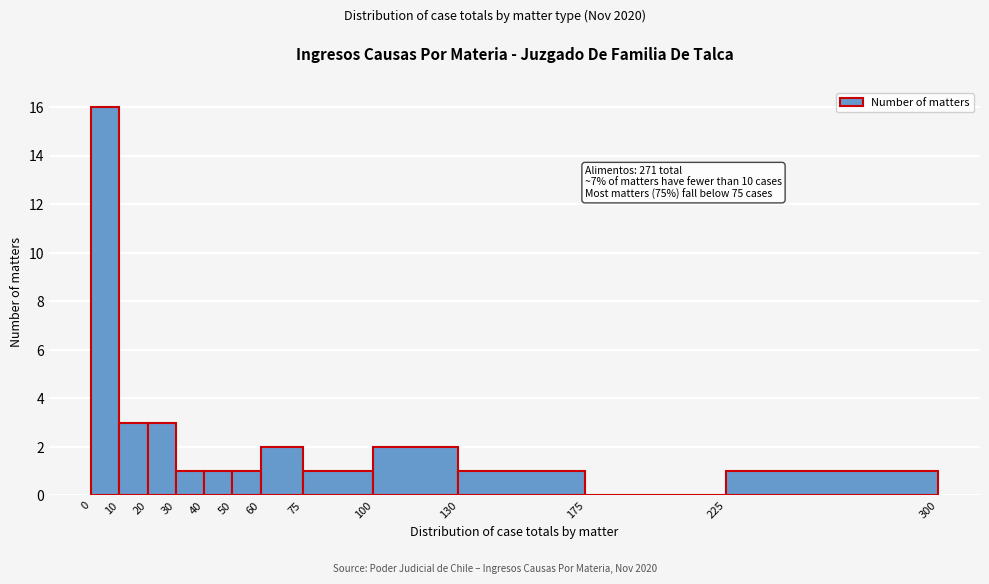

Over which range of the x-axis is the bar tallest?

0 to 10